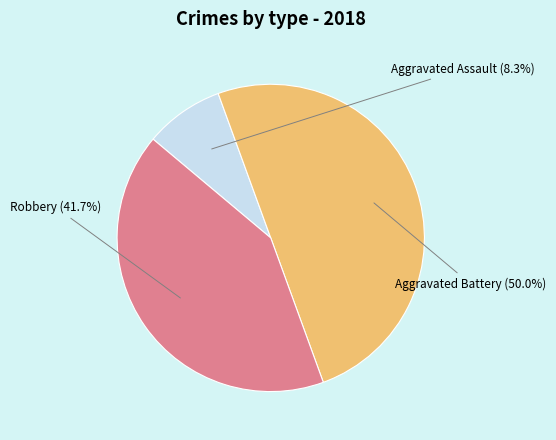

Is Aggravated Assault the majority of the pie?

No